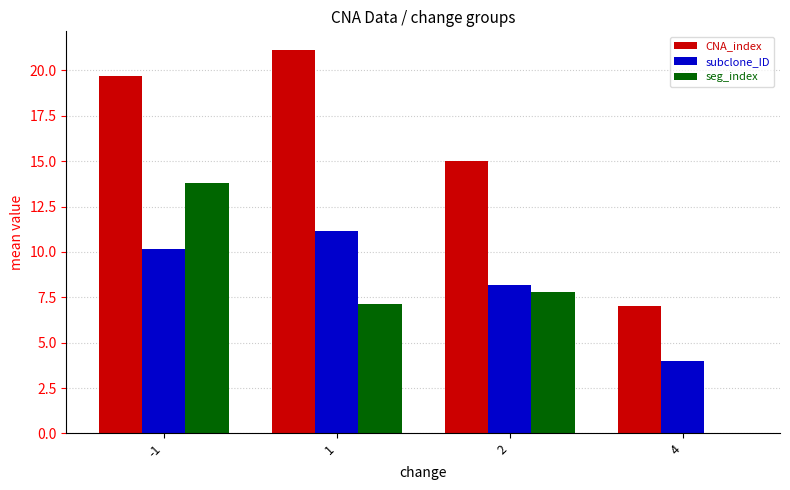

Reading right to left, list all the values displayed in this chart.

CNA_index: 4=7.0	2=15.0	1=21.1	-1=19.7
subclone_ID: 4=4.0	2=8.2	1=11.2	-1=10.1
seg_index: 4=0.0	2=7.8	1=7.2	-1=13.8